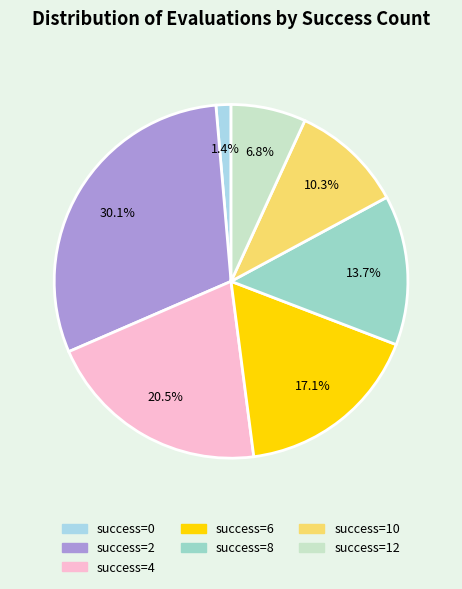

To the nearest percent, what is the difference between the largest and smallest slice percentages?

29%